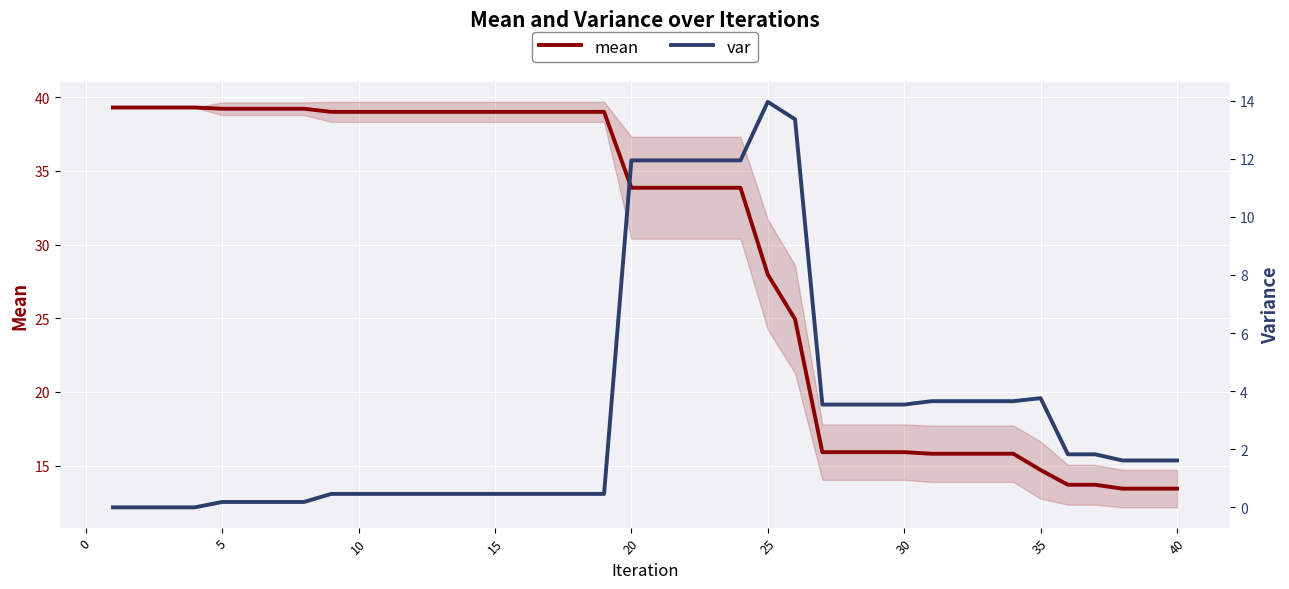

What is the maximum value for mean?

39.3